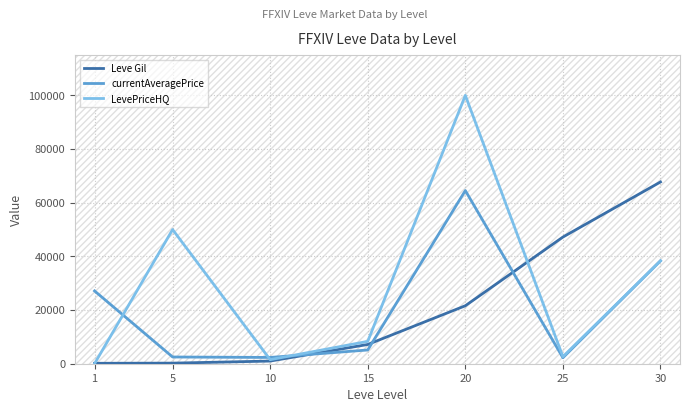

What is the spread (max minus min) of values at 15?

3213.5